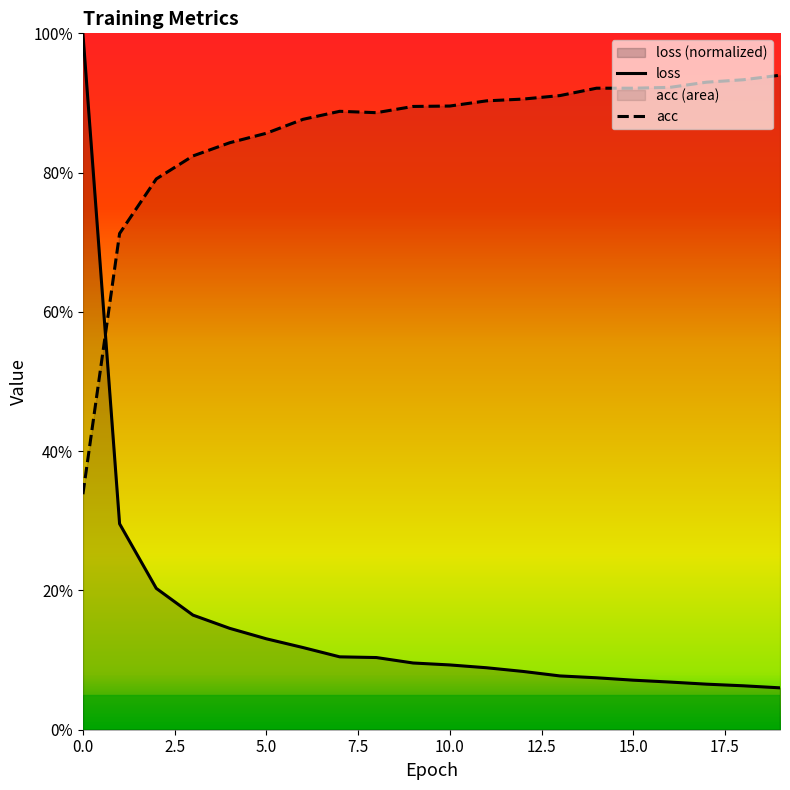

What is the lowest value of the loss series?

0.1